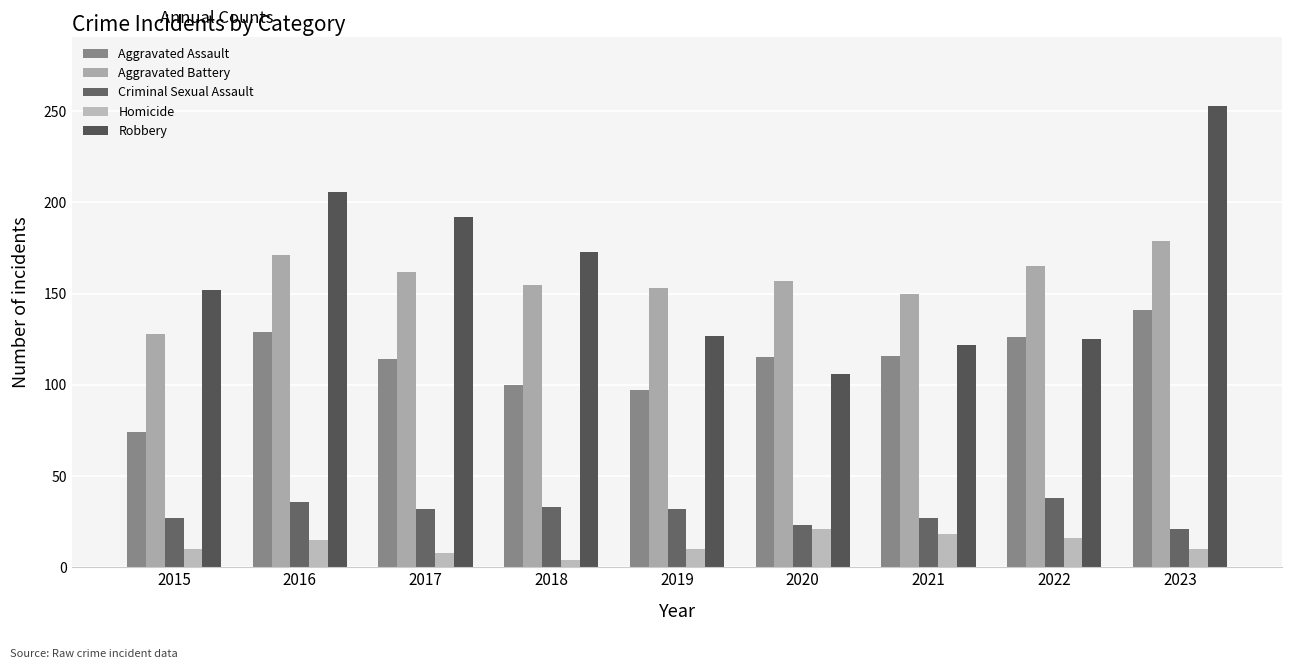

Is the value of Robbery at 2017 greater than the value of Aggravated Battery at 2015?

Yes